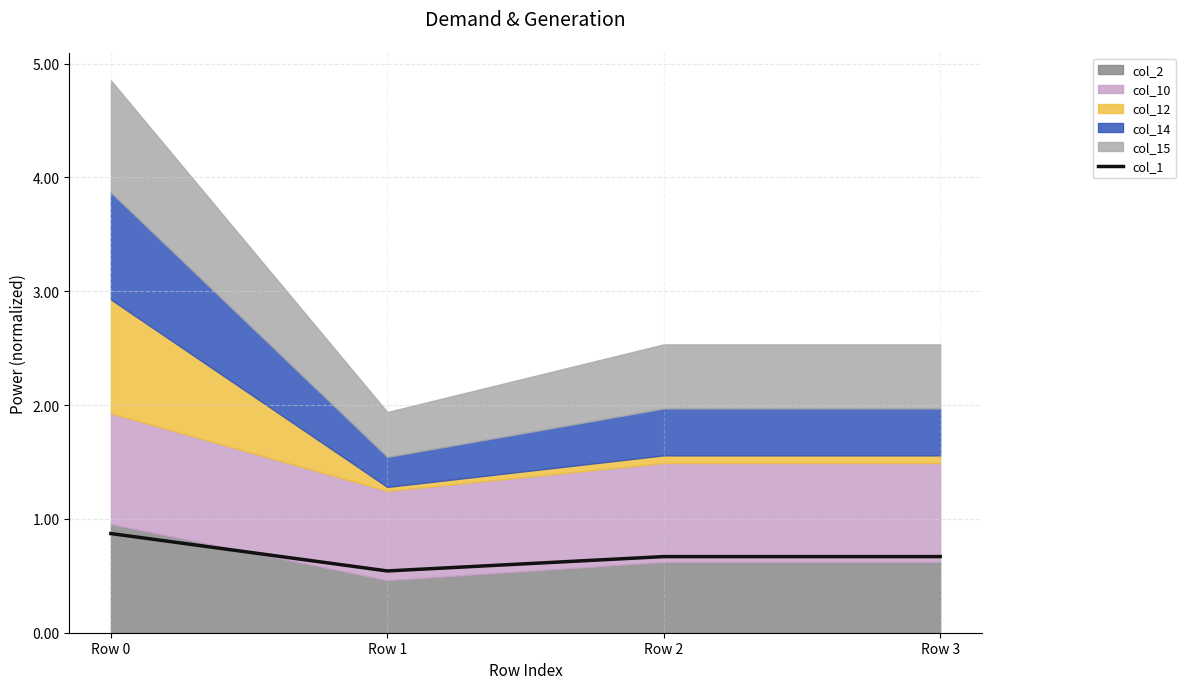

Where is the first local minimum?

Row 1